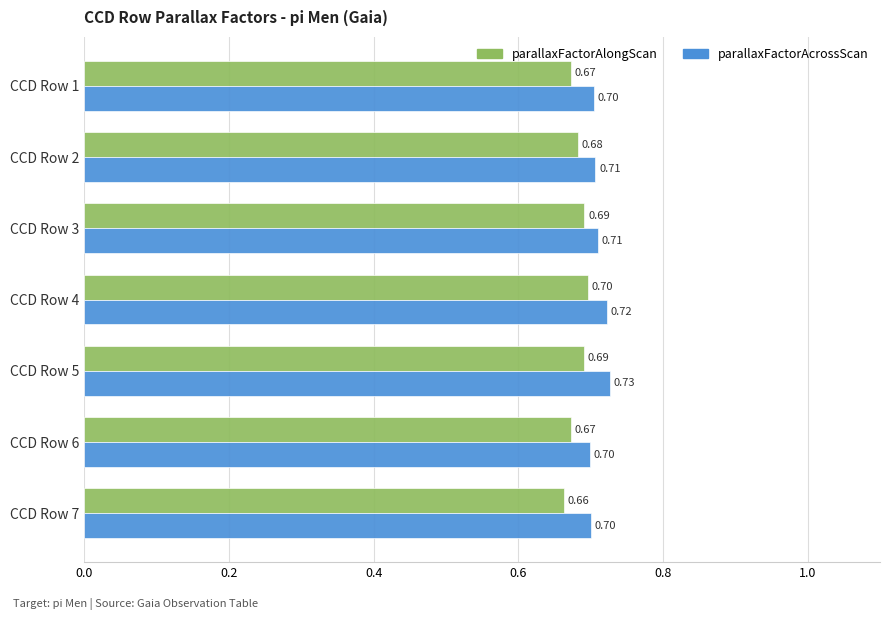

Which series has the largest total across all categories?

parallaxFactorAcrossScan